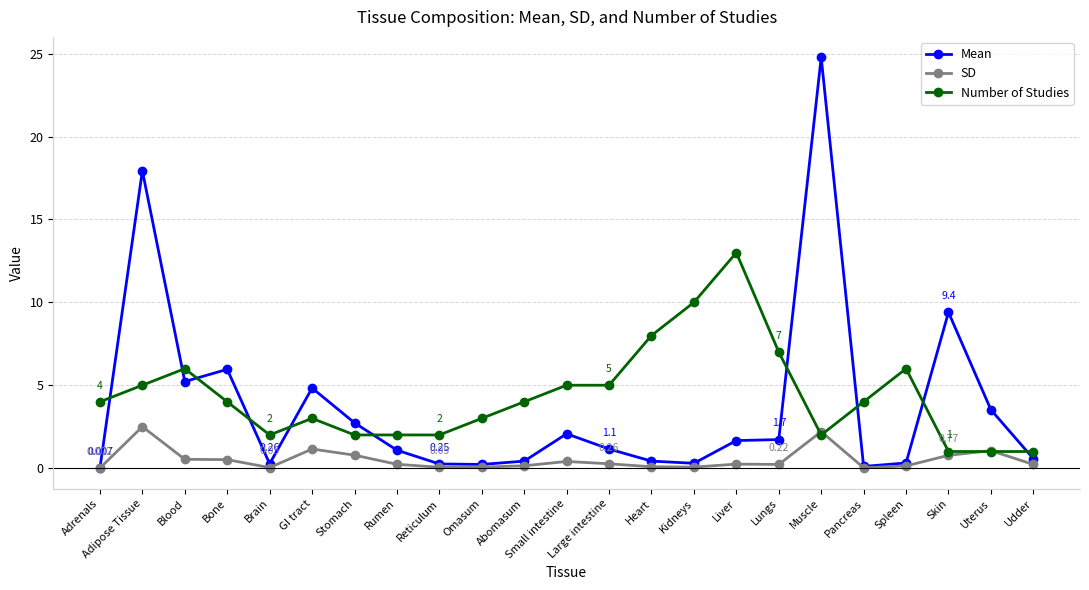

What is the sum of the Mean values at Skin and Heart?

9.8